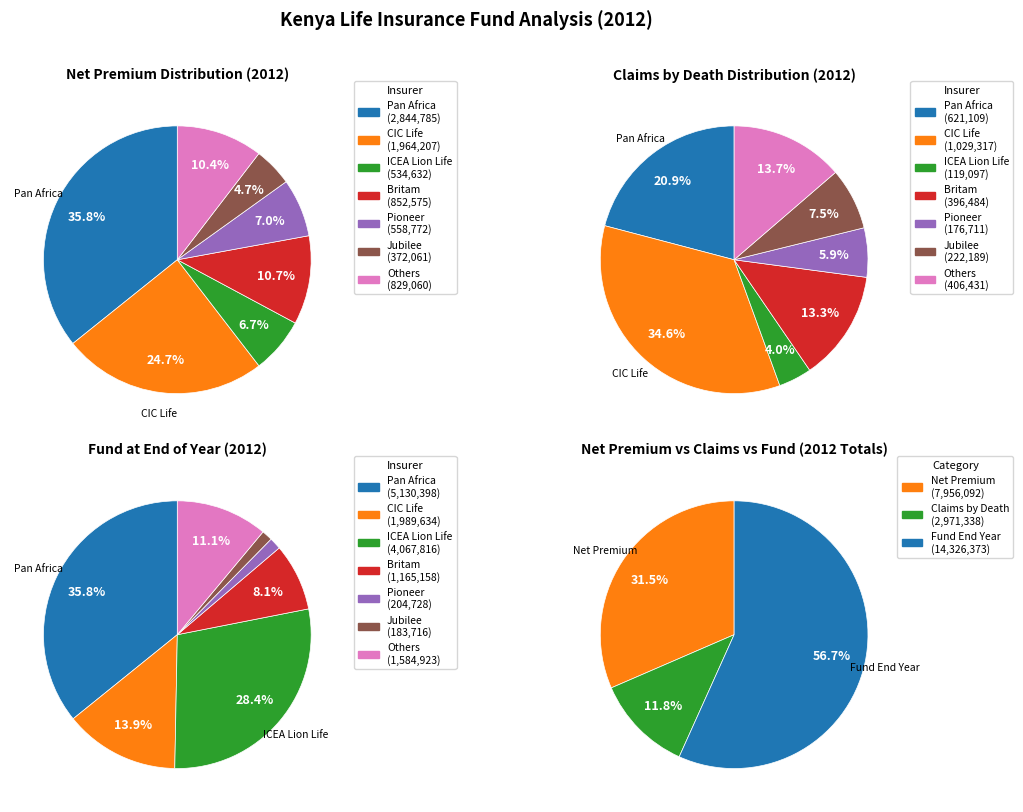

Is Metropolitan the majority of the pie?

No